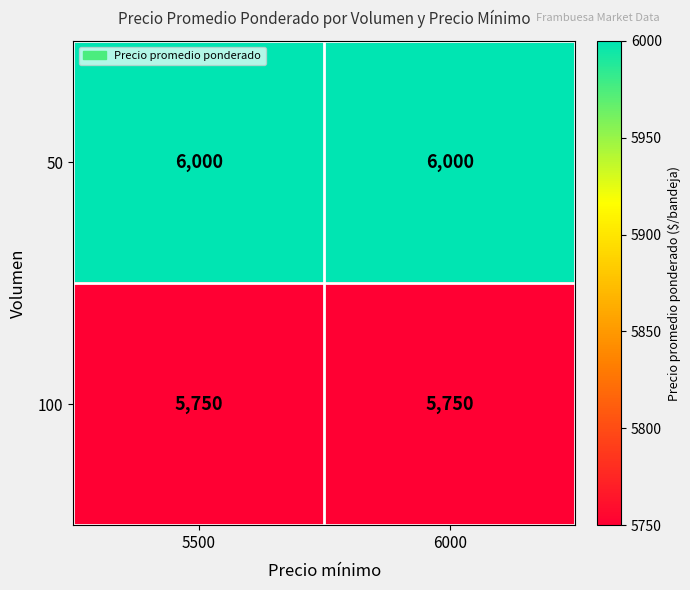

What is the maximum value shown in the chart?

6000